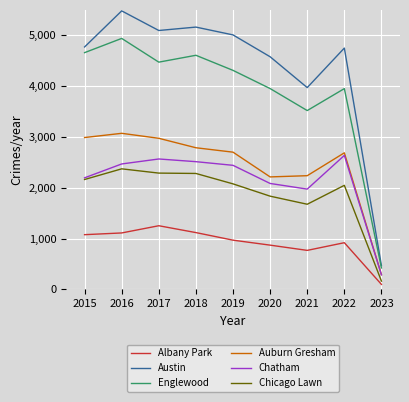

What is the difference between the second highest and second lowest values in the Chatham series?

593